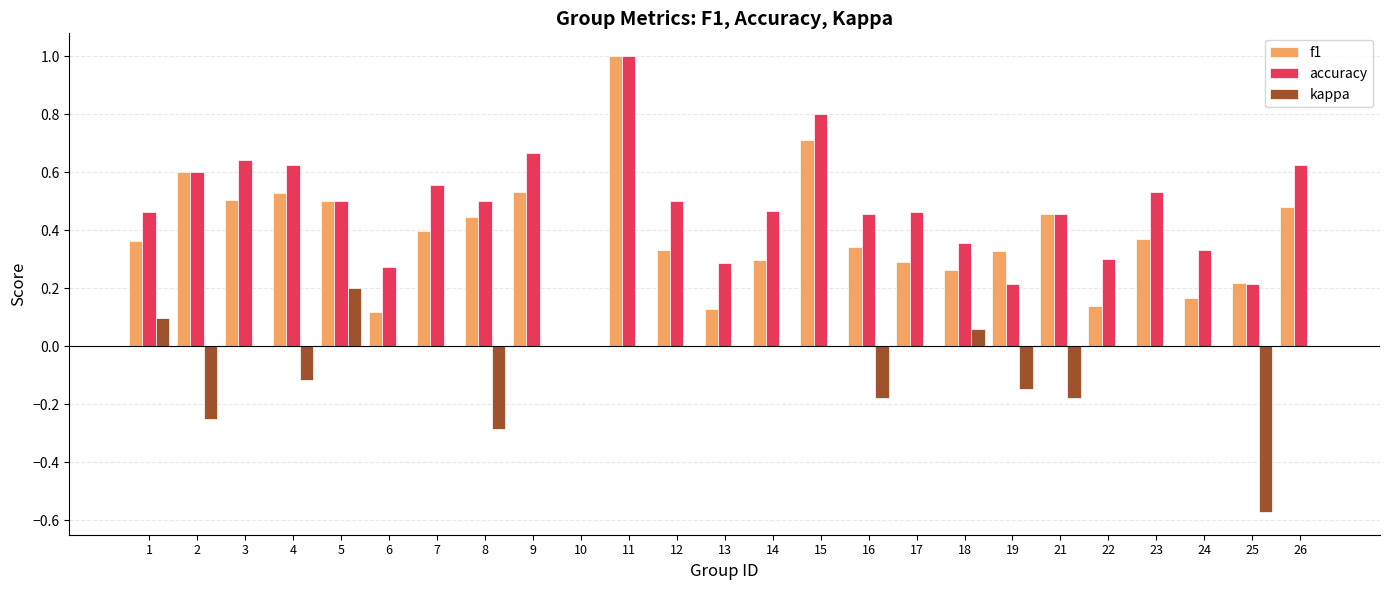

Between 4 and 24, which series saw the biggest shift?

f1